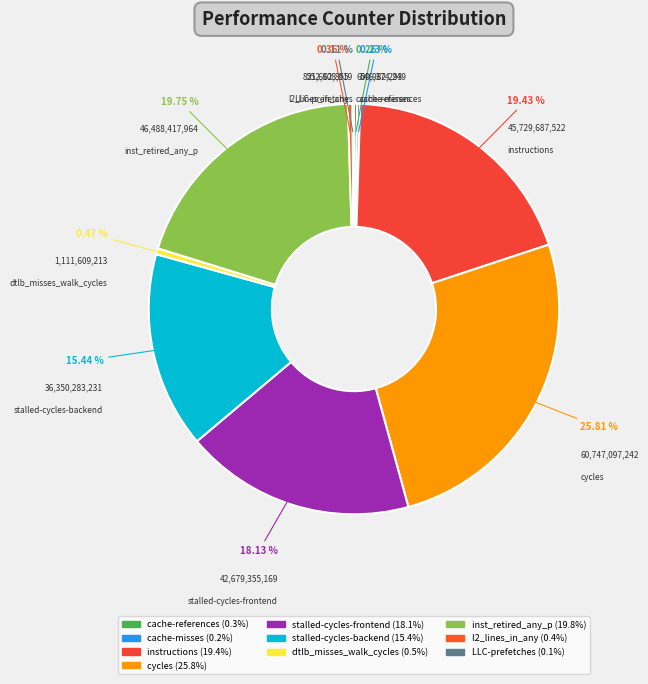

Is there any slice that represents more than half of the pie?

No